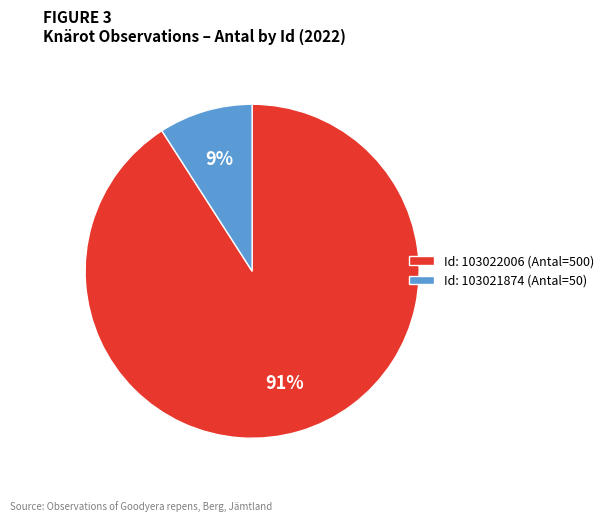

Do Id: 103022006 (Antal=500) and Id: 103021874 (Antal=50) together represent more than half of the pie?

Yes